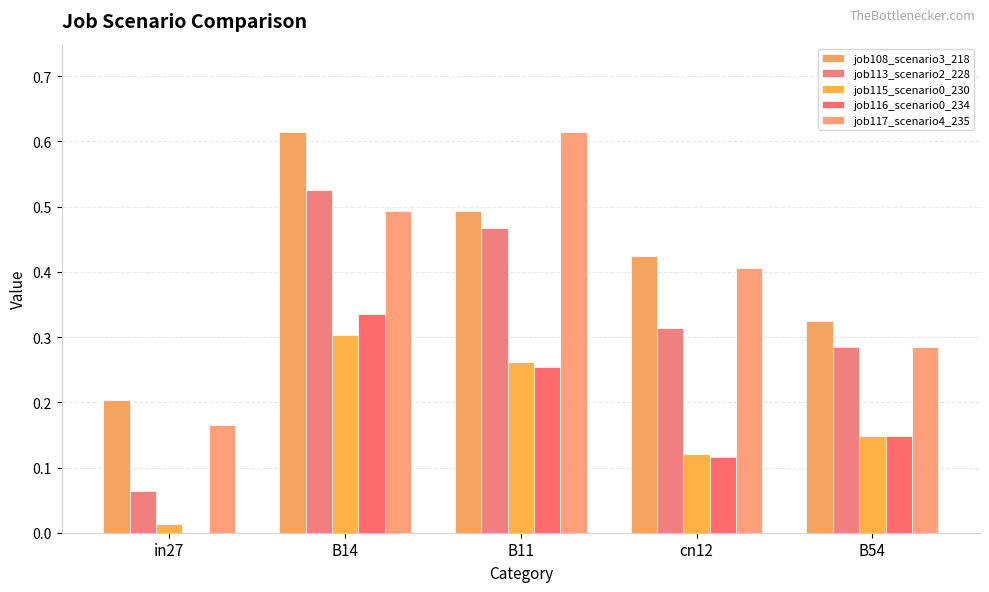

At which category is the sum across all series the highest?

B14